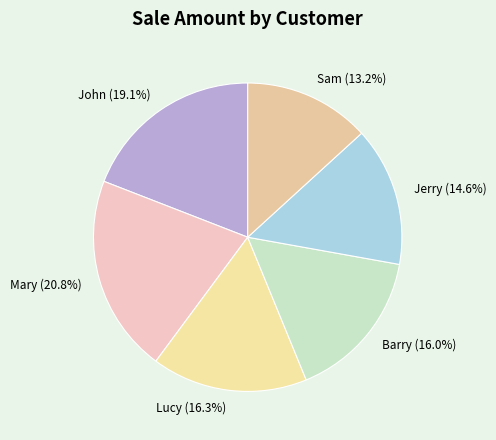

Combined, do Mary and Jerry account for over 50%?

No